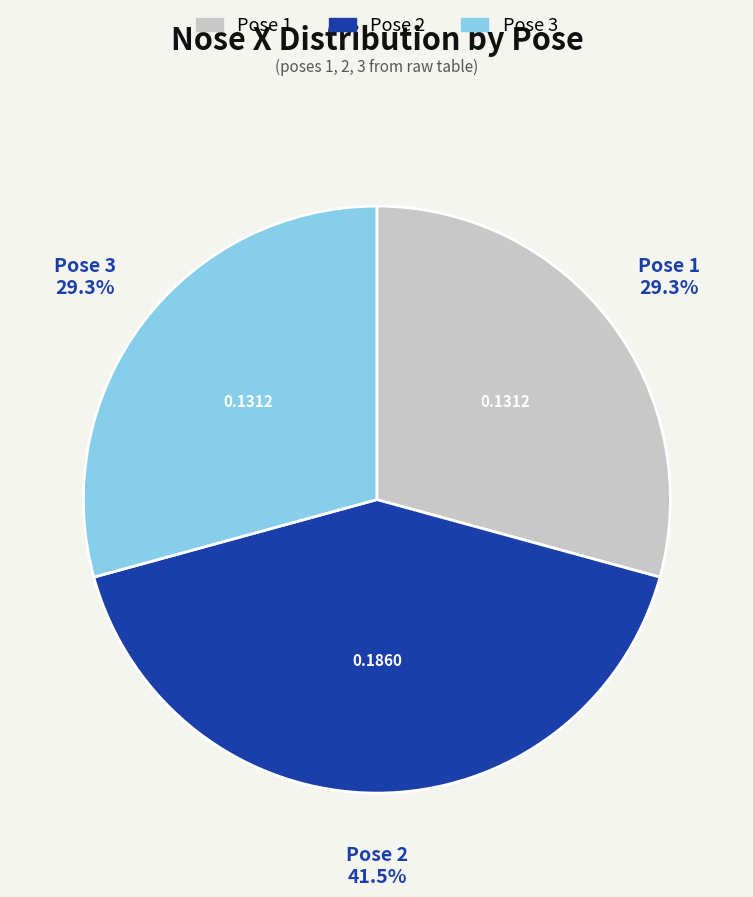

Does any single category account for the majority?

No